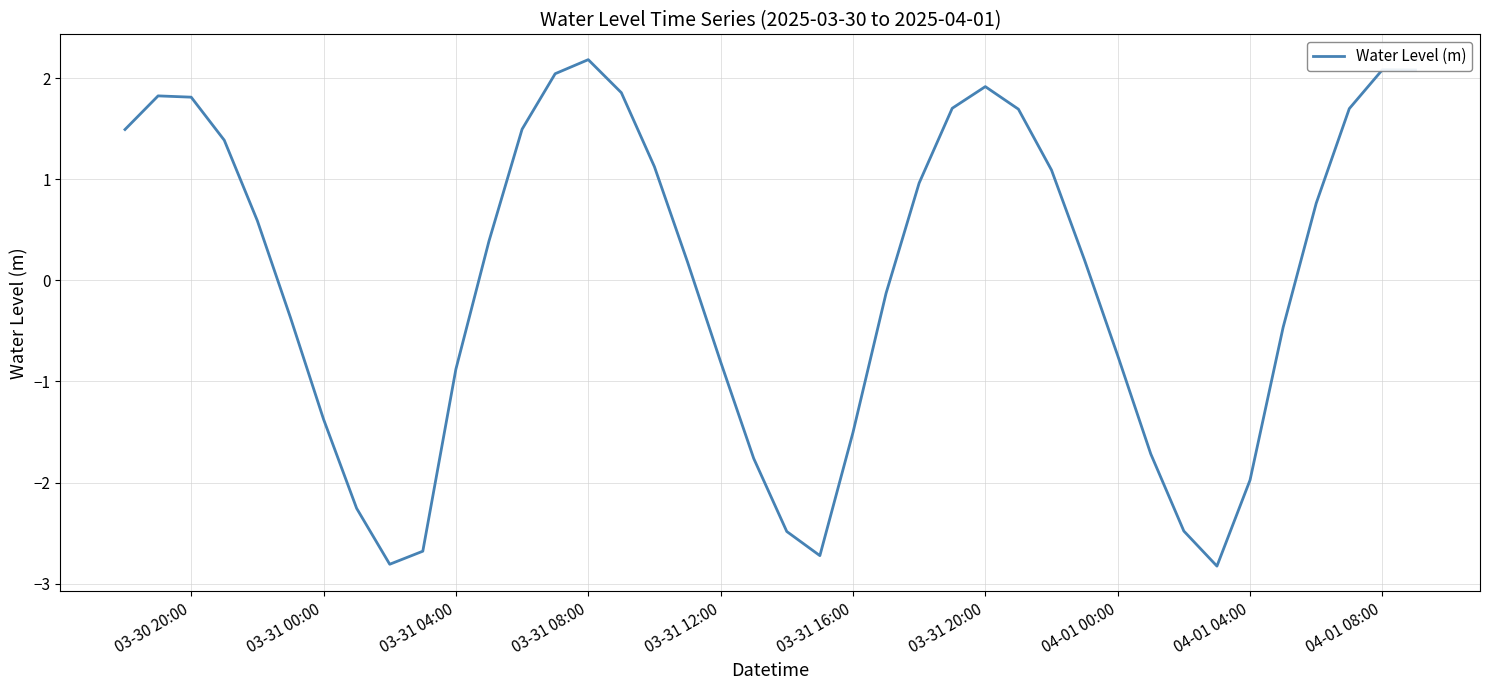

What is the maximum value shown in the chart?

2.2